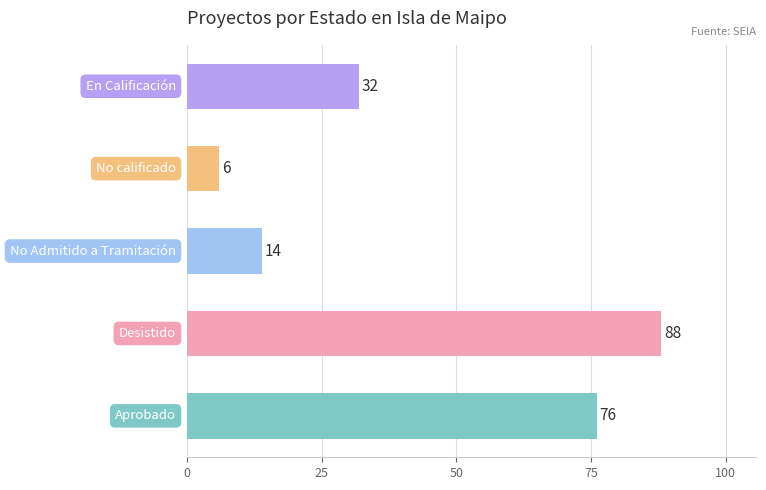

What is the average value?

43